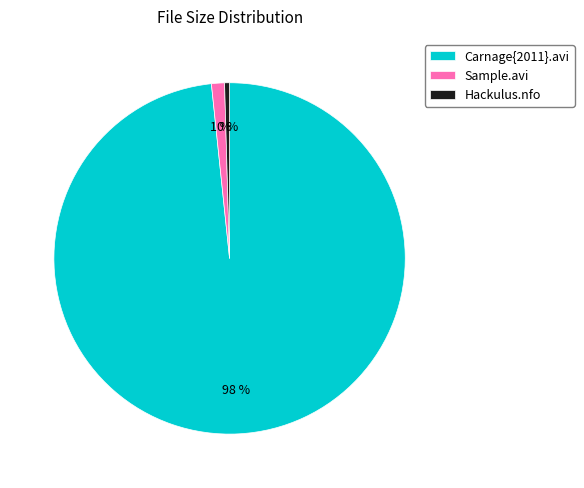

Which slice is the smallest?

Hackulus.nfo